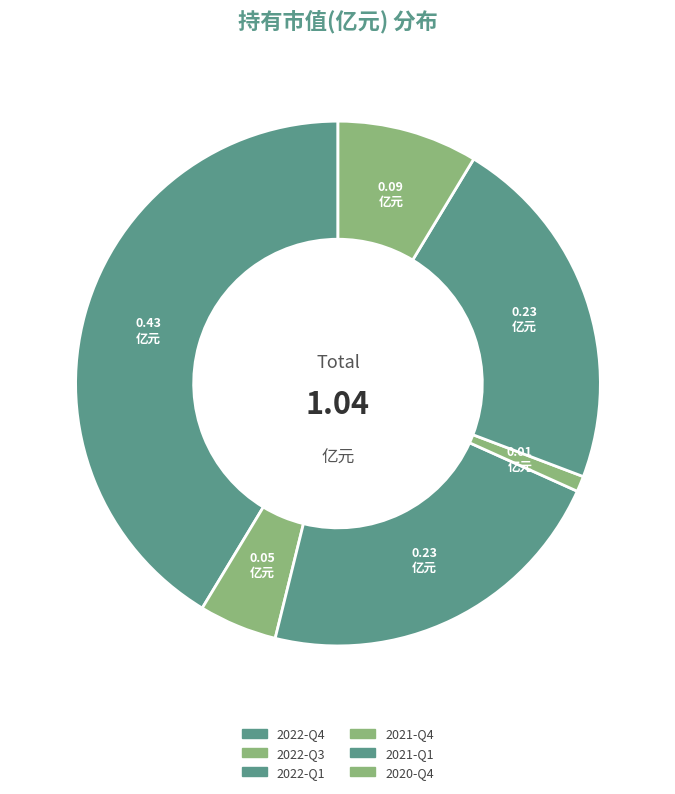

Does 2022-Q4 account for over 50% of the chart?

No